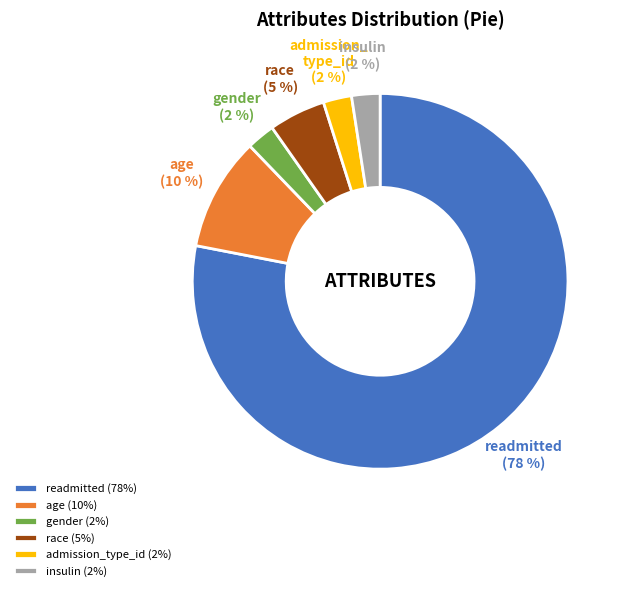

What is the largest slice in the pie chart?

readmitted (78%)